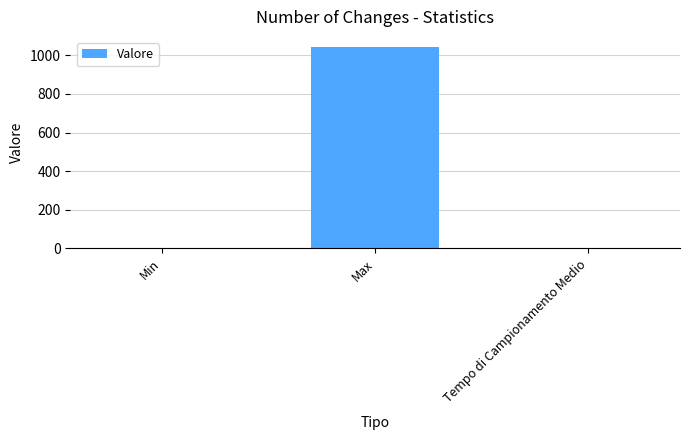

What is the greatest value displayed?

1043.0